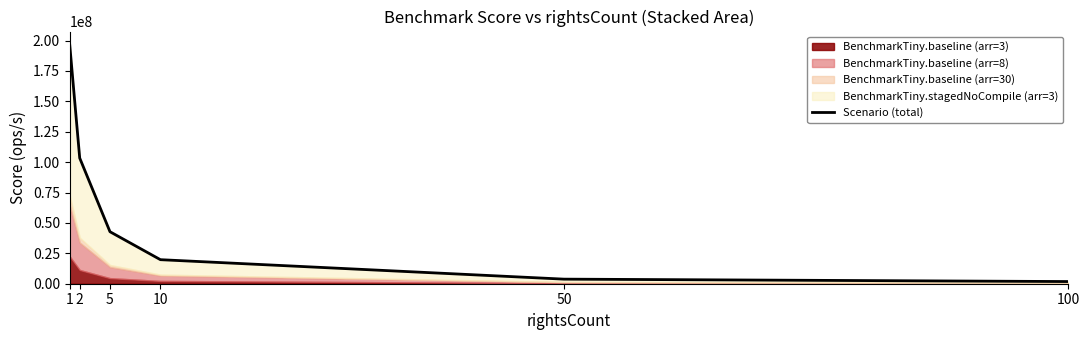

Reading left to right, list all the values displayed in this chart.

1=197504488.9	2=103360205.3	5=42761799.4	10=19771324.2	50=3764631.3	100=1782523.3